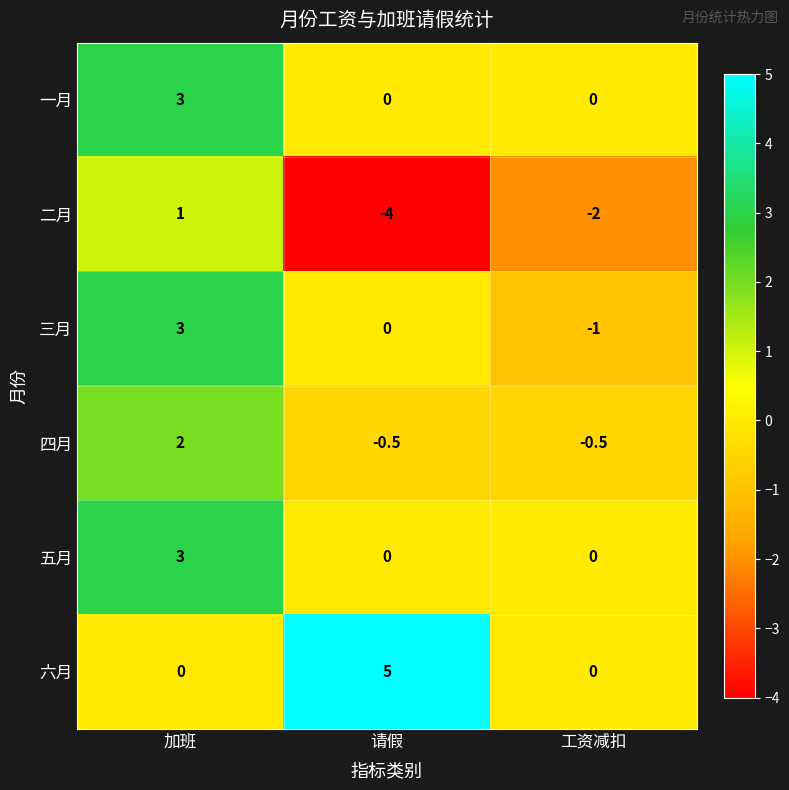

What is the approximate value of 三月 at 加班?

3.0